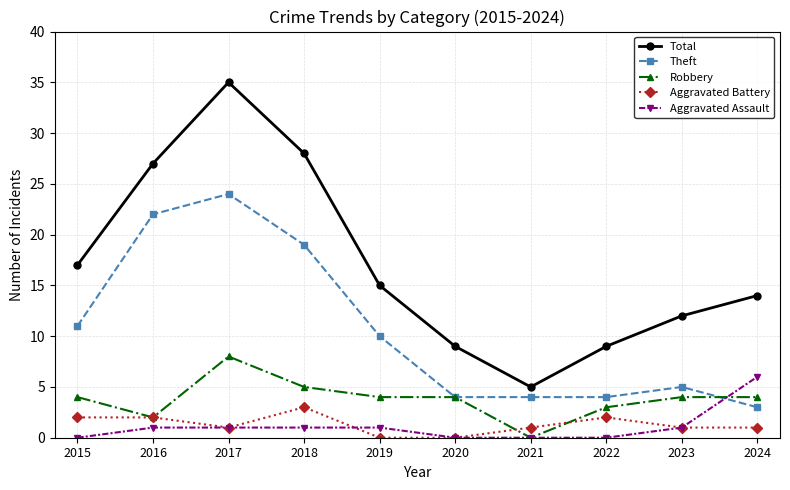

True or false: Theft has a value of 14 at 2017.

False